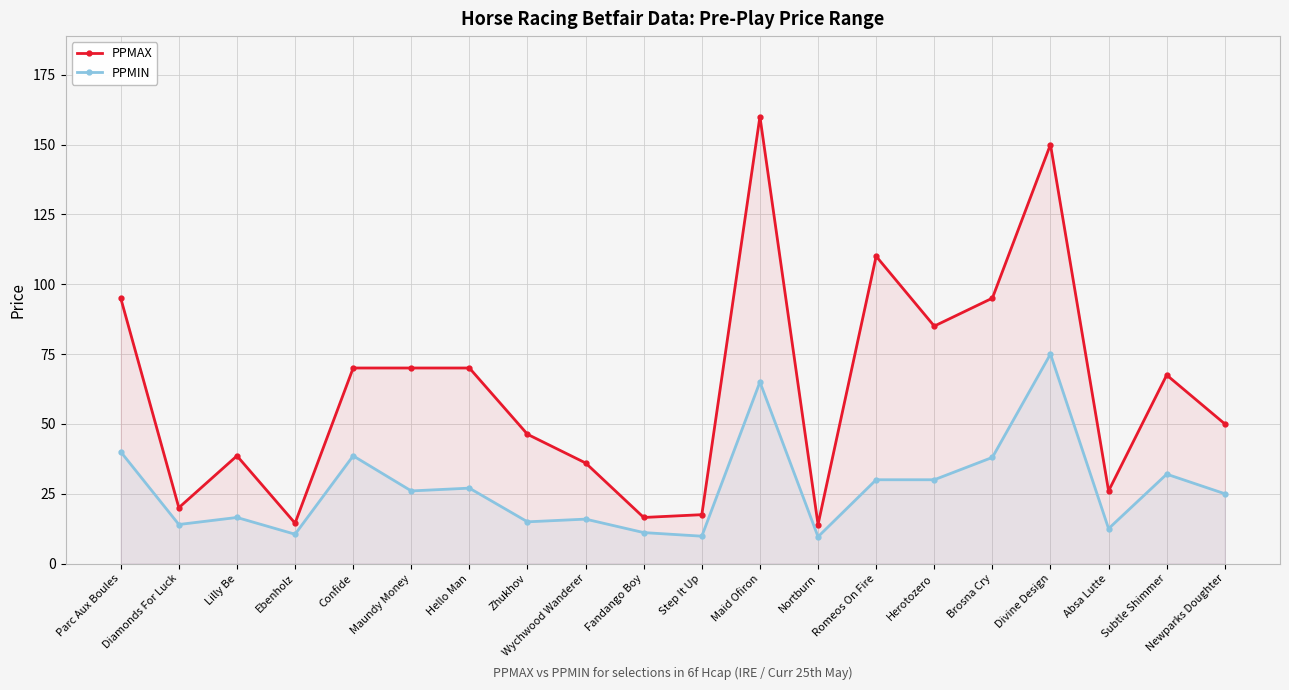

What position from the right is Diamonds For Luck?

19